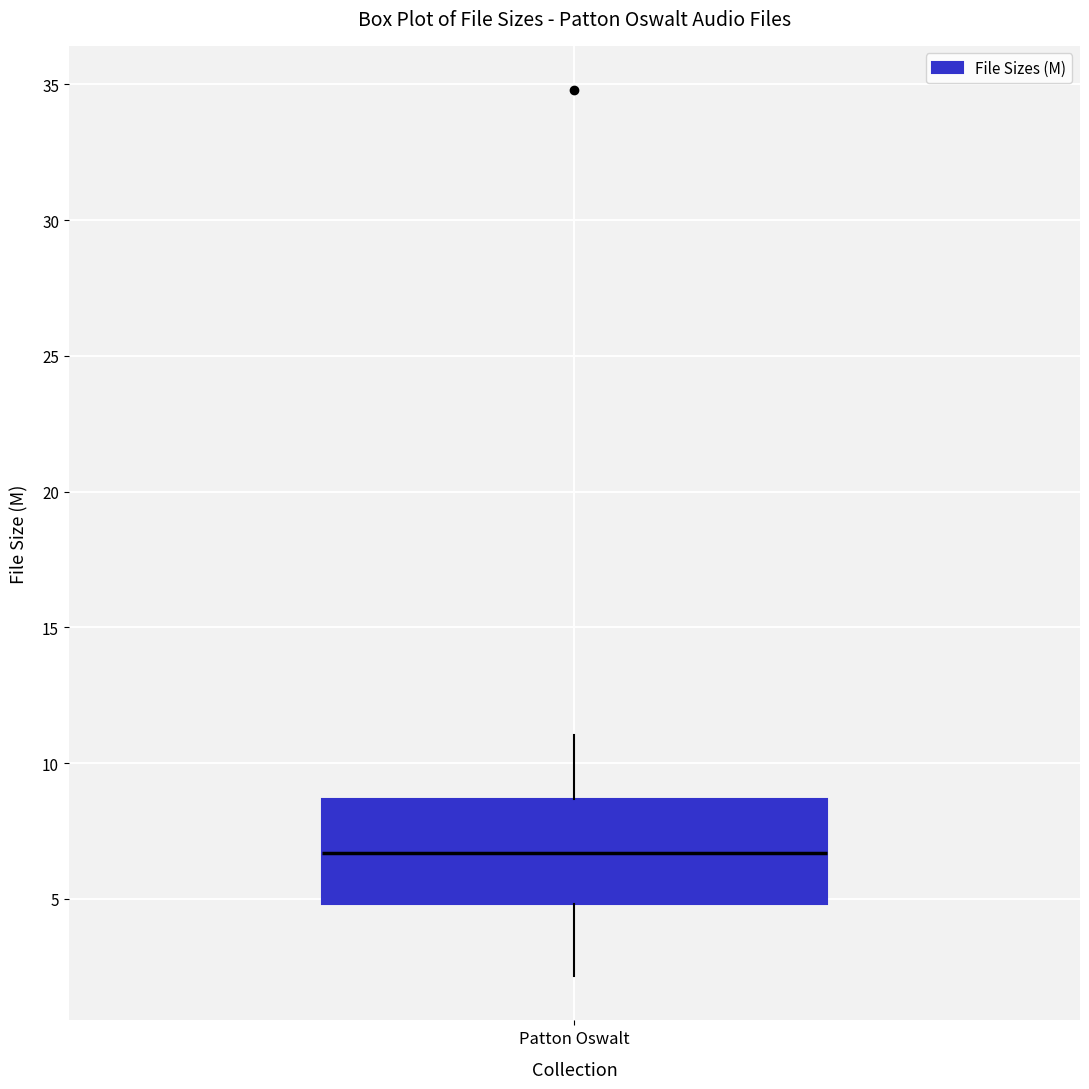

Transcribe this box plot: give where the median line is, the range the box spans, and where the two whiskers end, as read against the y-axis. The values are not printed on the chart, so give them approximately, as read against the axis.

median 6.5, box 5.0 to 8.5, whiskers 2.0 to 11.0